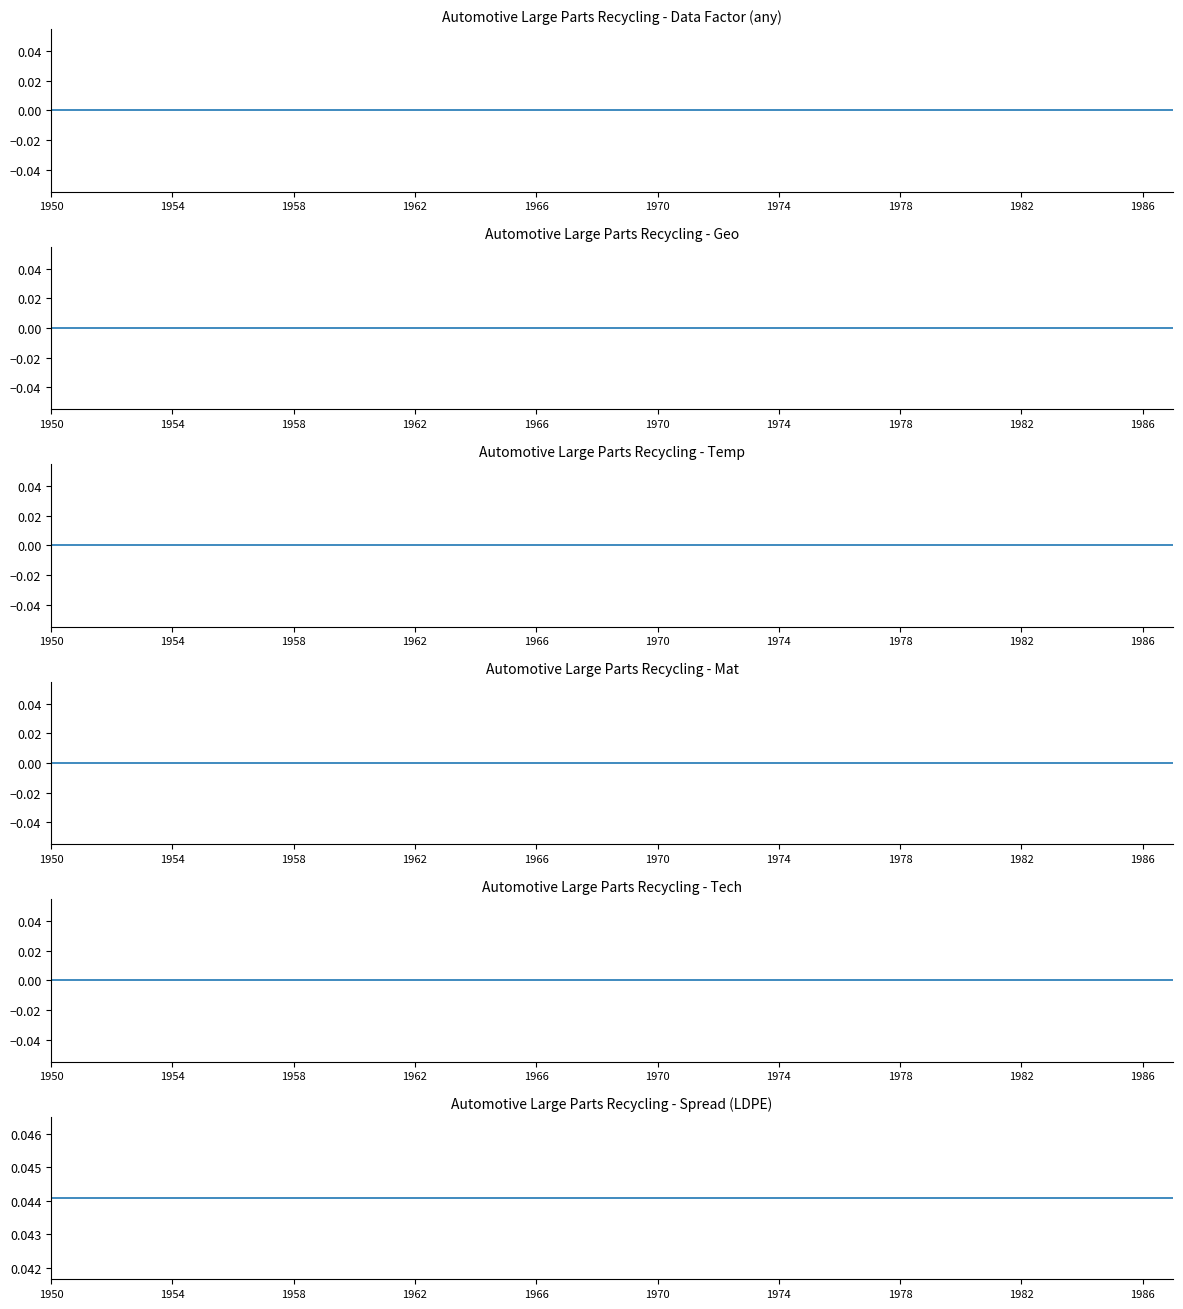

At which label does any (Data factor) reach its minimum?

1950